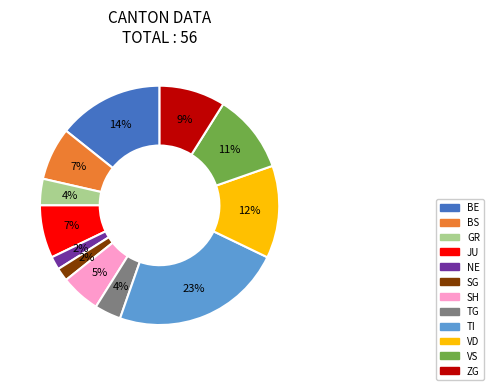

Is there any slice that represents more than half of the pie?

No